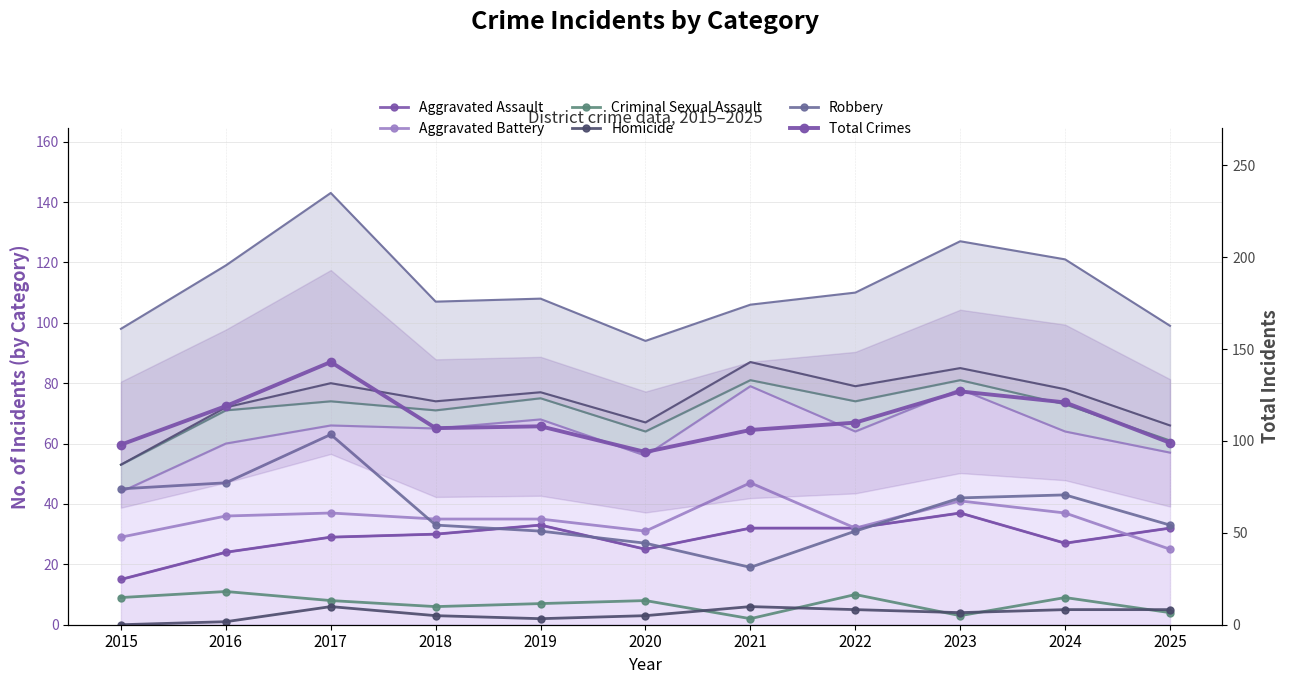

Where do Aggravated Battery and Aggravated Assault first cross each other?

2024 and 2025